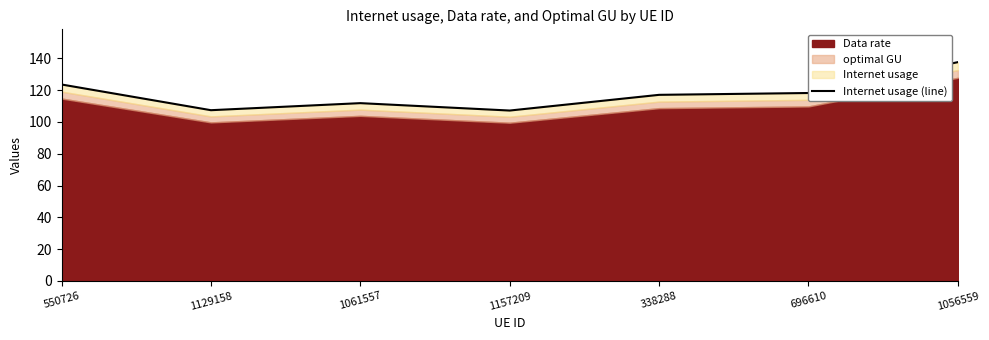

What is the value of the 1st point from the left?

123.5